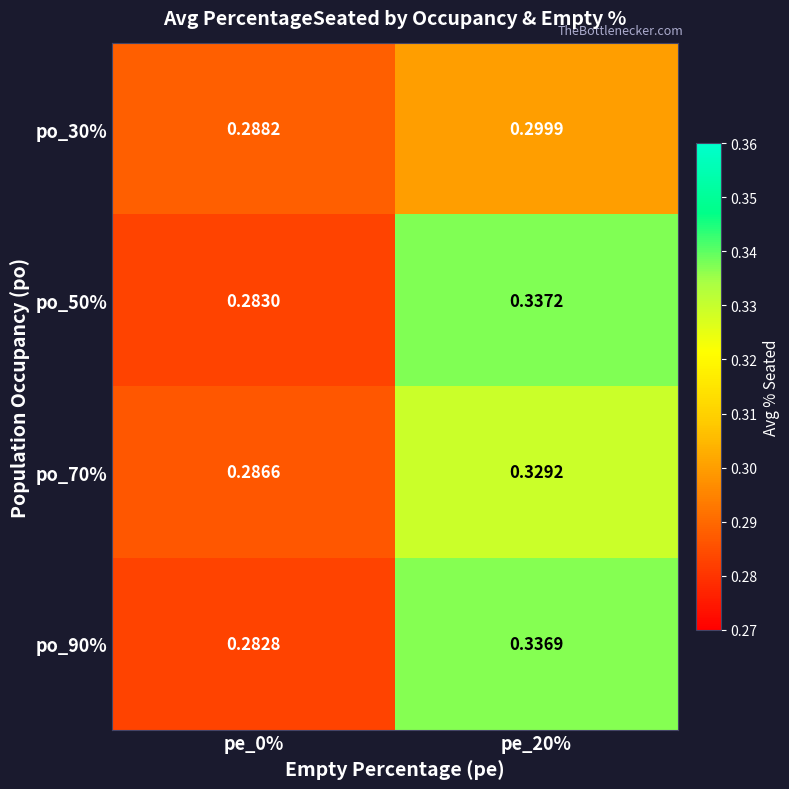

Is the value of po_50% at pe_20% greater than the value of po_30% at pe_0%?

Yes